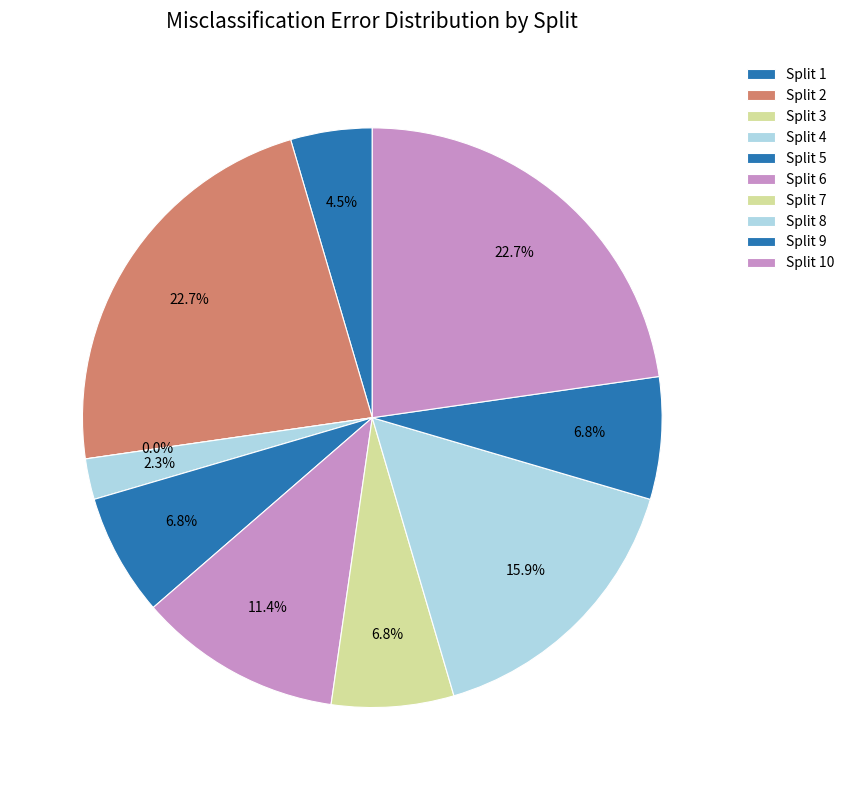

True or false: Split 8 accounts for 25% of the total.

False